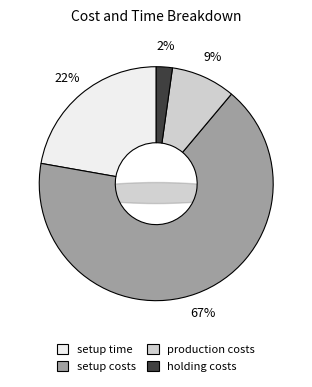

How many segments does this pie chart have?

4